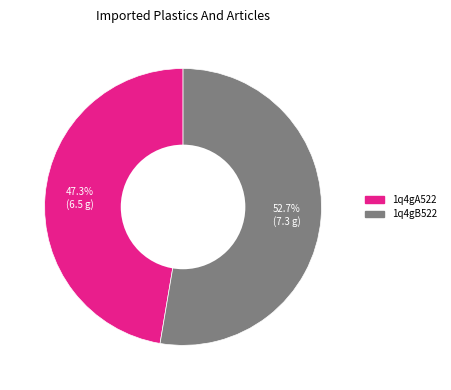

Does any single category account for the majority?

Yes